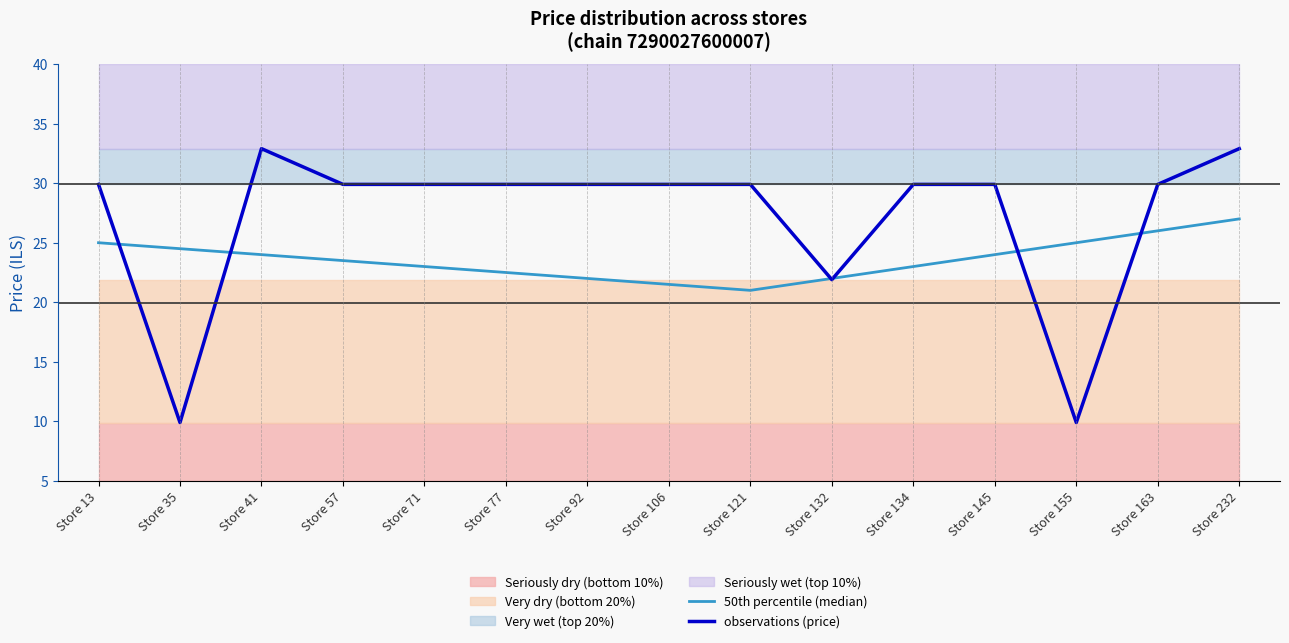

What is the value of the 50th percentile (median) point at the 11th from the left?

23.0